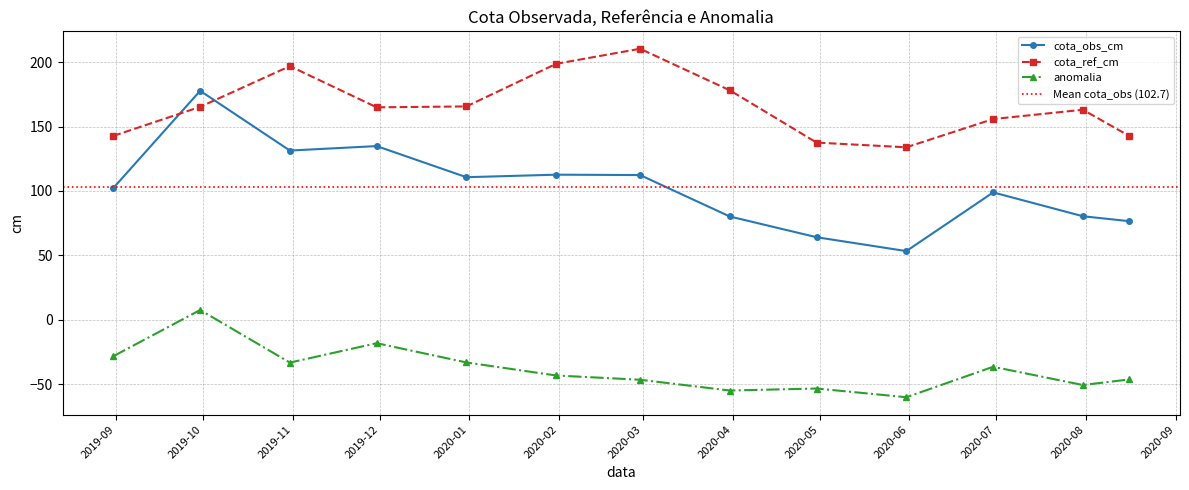

What is the sum of all cota_obs_cm values?

1335.1